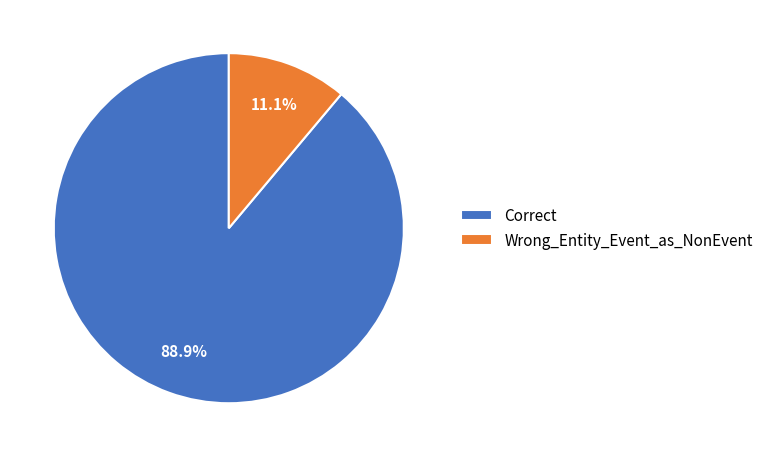

Which slice represents more than half of the pie?

Correct